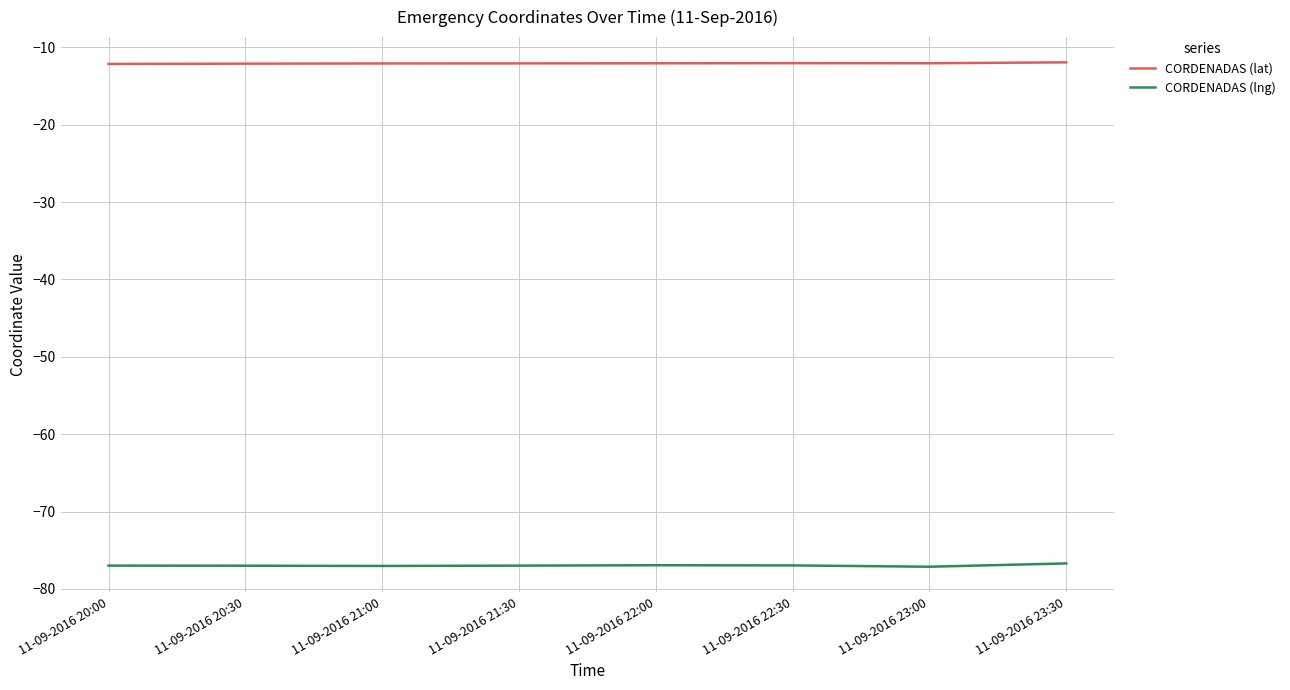

List the series in order of their overall mean, lowest first.

CORDENADAS (lng), CORDENADAS (lat)